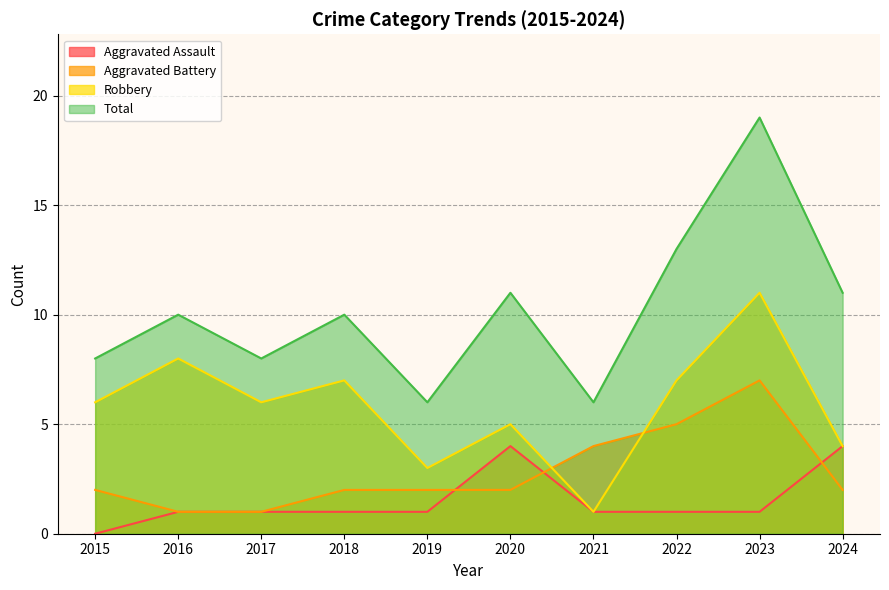

How many lines are shown in the chart?

4